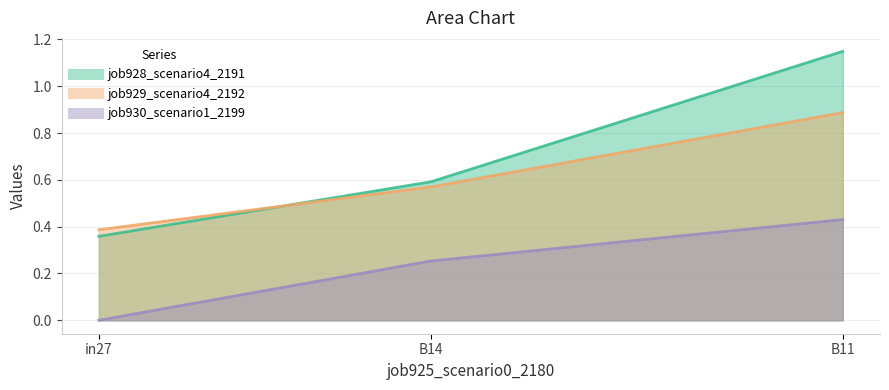

What is the average value of the job929_scenario4_2192 series?

0.6